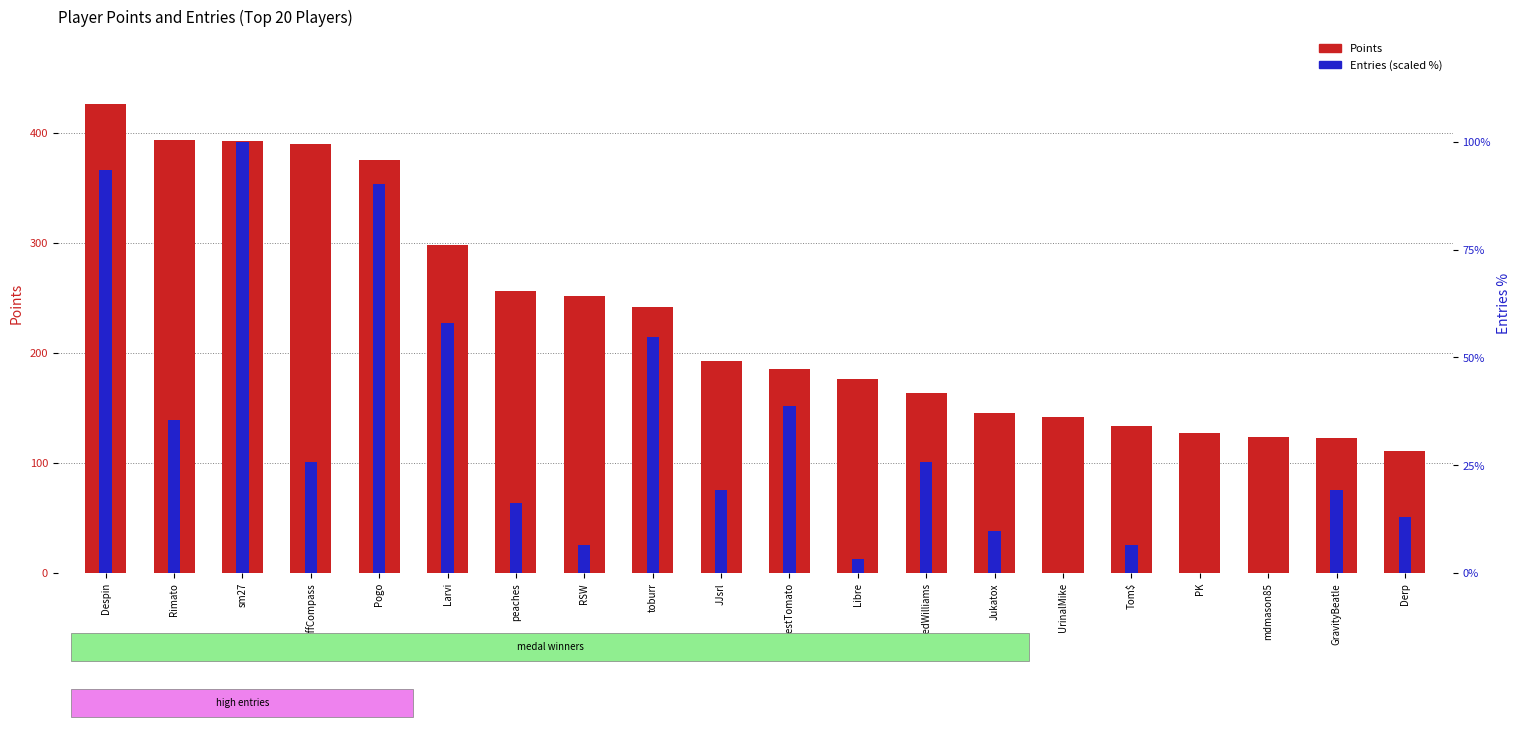

Which series changed the most between Libre and SidedWilliams?

Entries (scaled %)